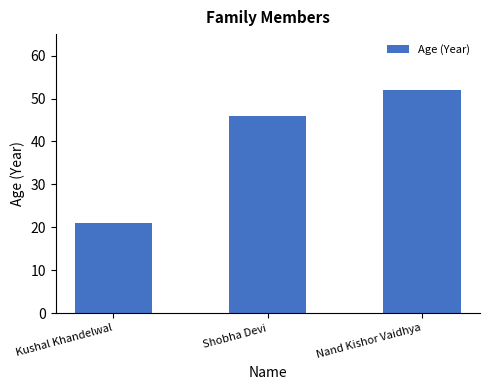

What is the value of the 2nd bar from the left?

46